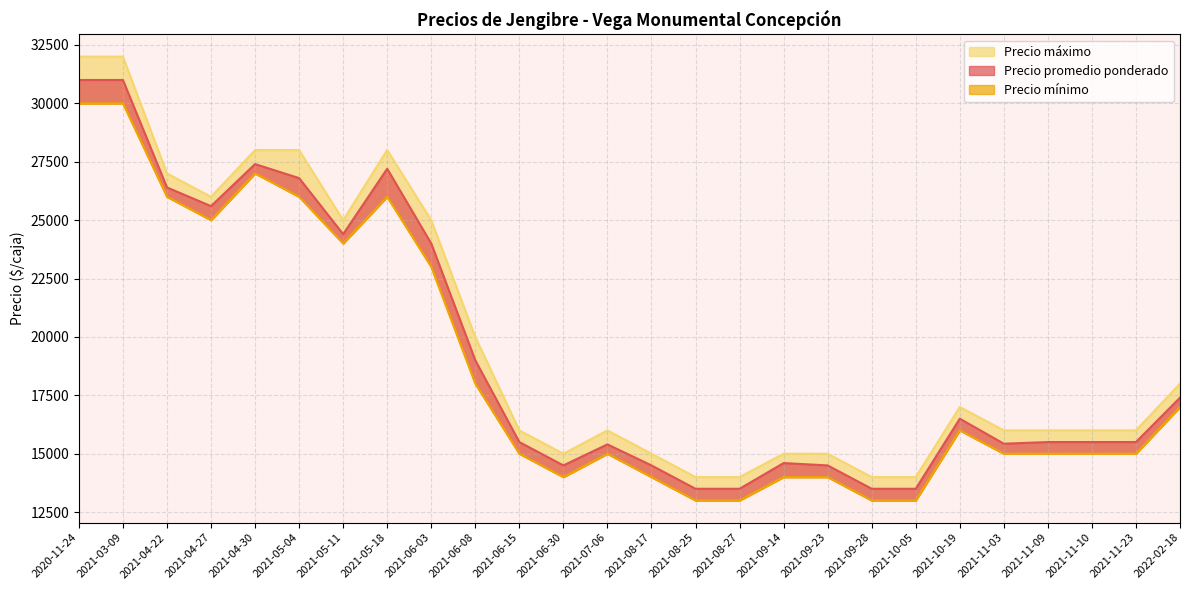

Read the Precio mínimo value at 2021-04-27, to the nearest 50.

25000